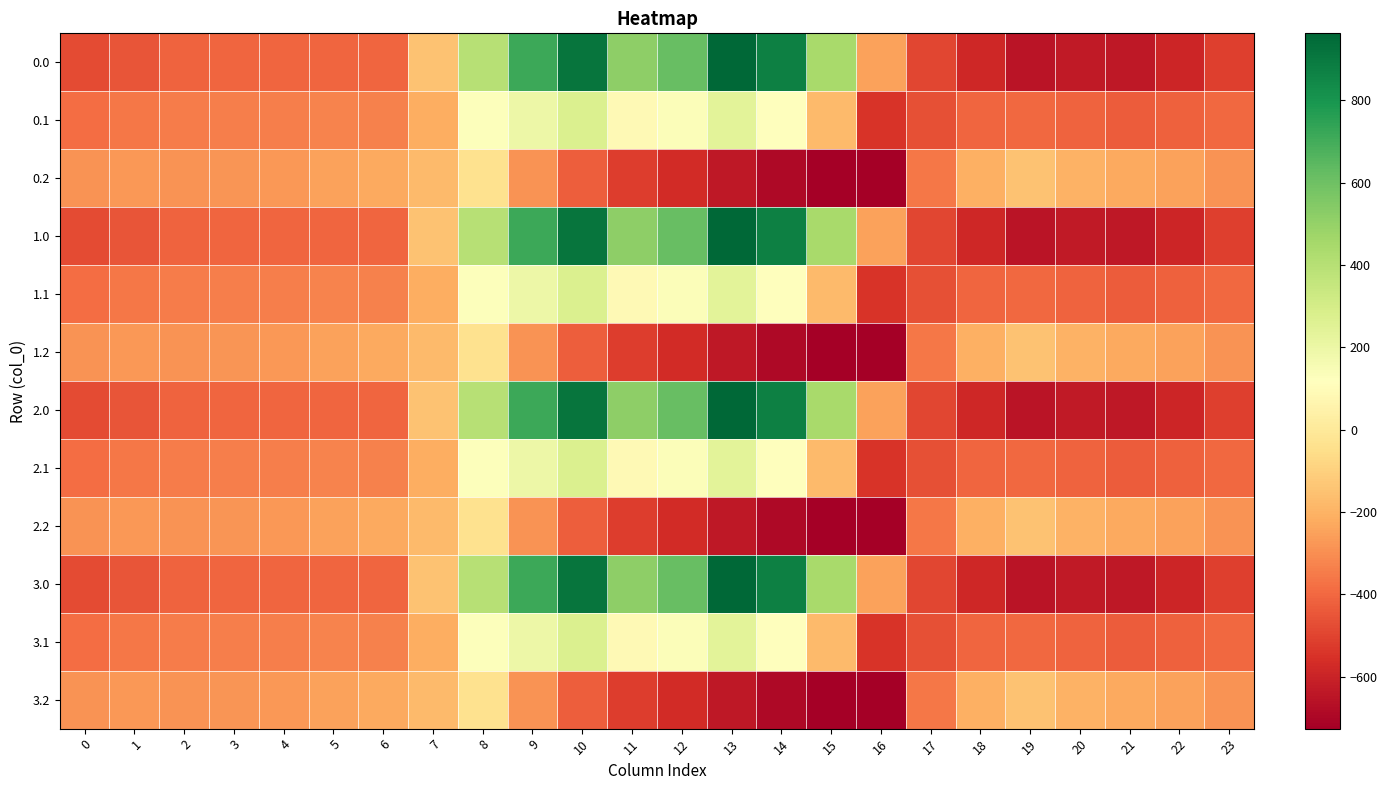

Count the number of data series in this chart.

12